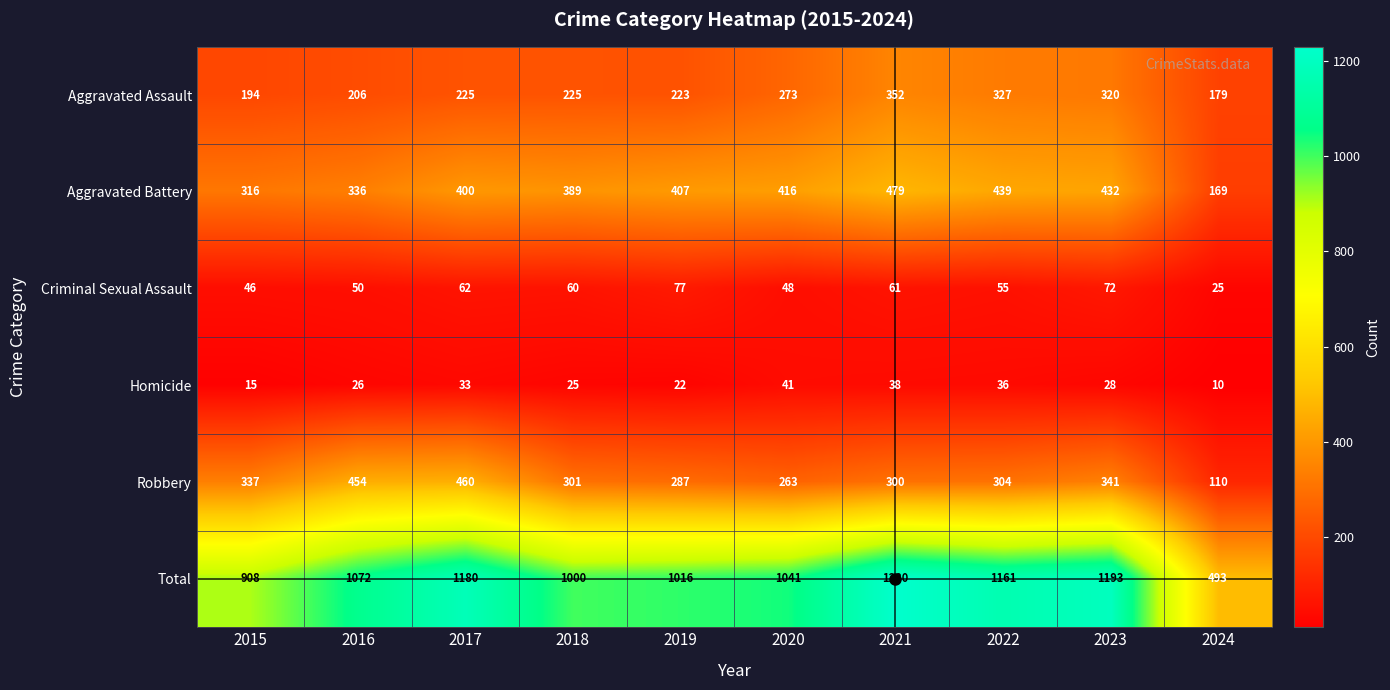

Which series changed the most between 2020 and 2024?

Total